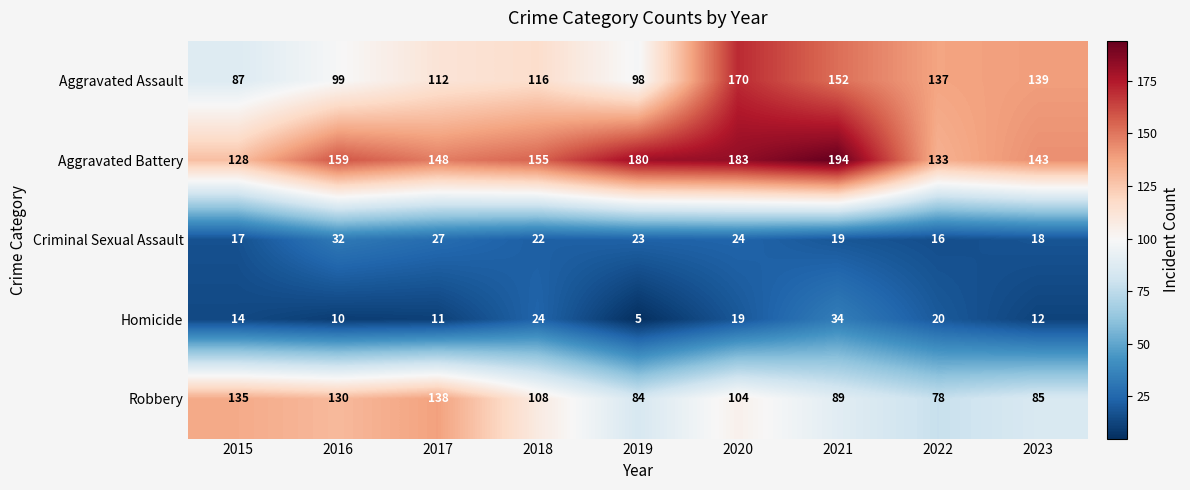

Which series has the widest spread of values?

Aggravated Assault